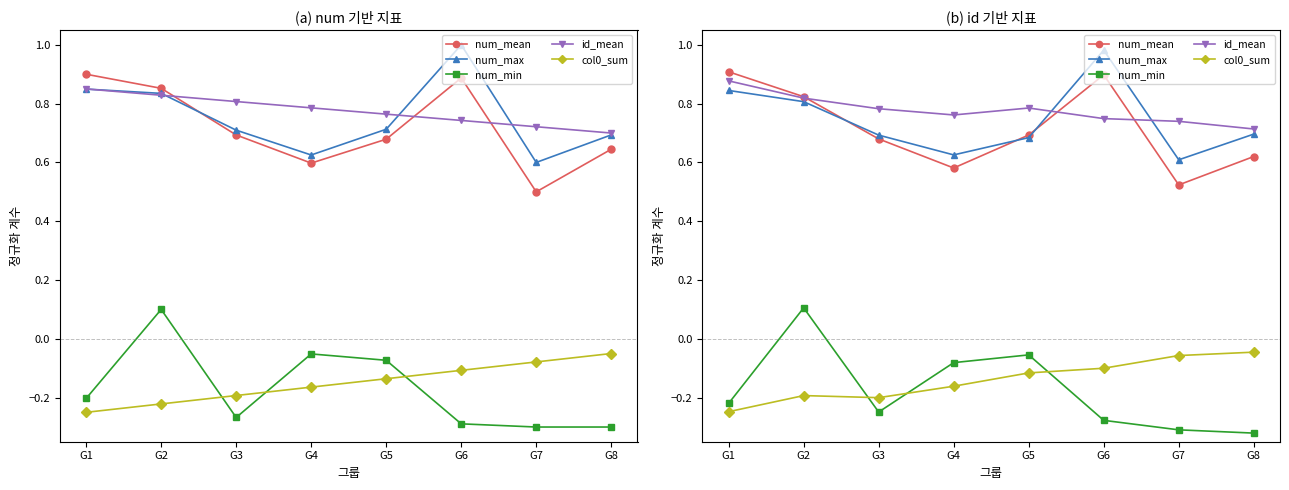

Reading left to right, extract all data points from this chart.

num_mean: G1=0.9	G2=0.8	G3=0.7	G4=0.6	G5=0.7	G6=0.9	G7=0.5	G8=0.6
num_max: G1=0.8	G2=0.8	G3=0.7	G4=0.6	G5=0.7	G6=1.0	G7=0.6	G8=0.7
num_min: G1=-0.2	G2=0.1	G3=-0.2	G4=-0.1	G5=-0.1	G6=-0.3	G7=-0.3	G8=-0.3
id_mean: G1=0.9	G2=0.8	G3=0.8	G4=0.8	G5=0.8	G6=0.7	G7=0.7	G8=0.7
col0_sum: G1=-0.2	G2=-0.2	G3=-0.2	G4=-0.2	G5=-0.1	G6=-0.1	G7=-0.1	G8=-0.0